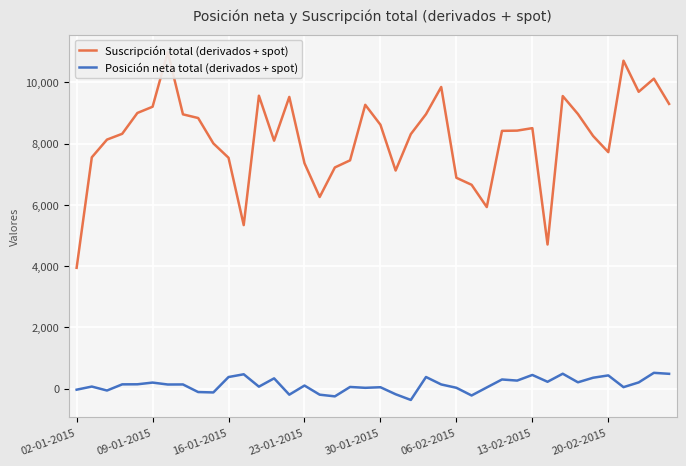

The Posición neta total (derivados + spot) series shows 68 at 12. True or false?

True